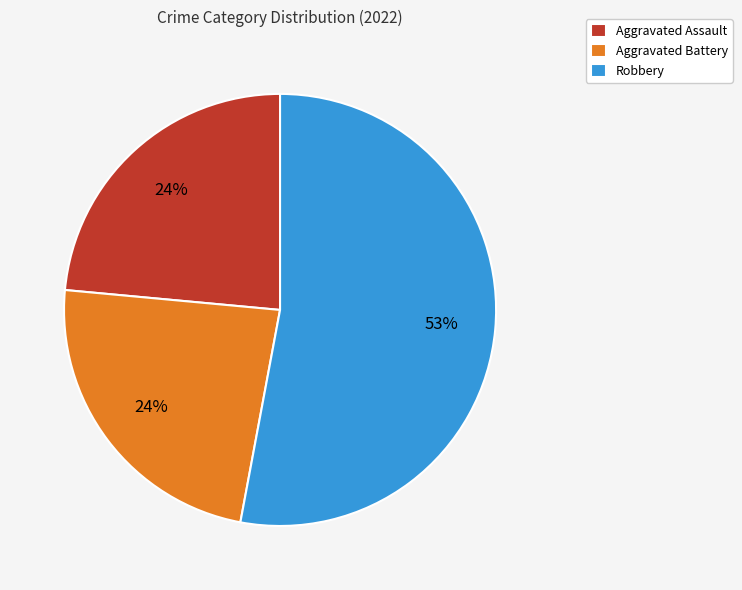

Is the sum of Robbery and Aggravated Battery greater than half?

Yes